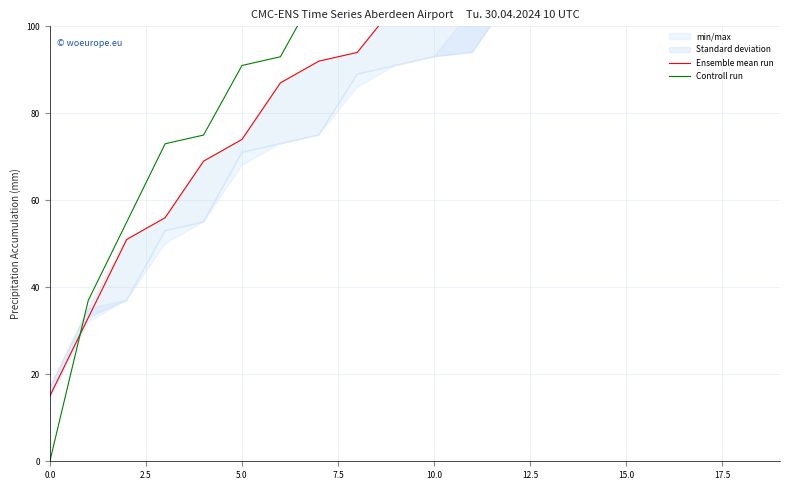

List the series in order of their peak value, highest first.

Controll run, Ensemble mean run